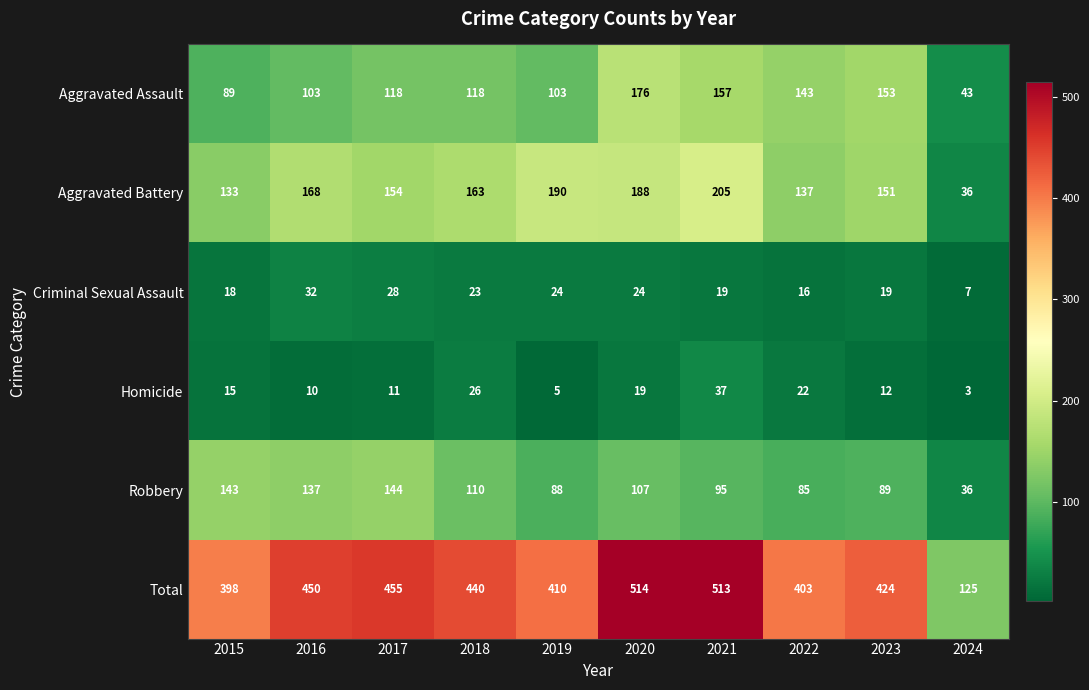

Which series has the largest total across all categories?

Total